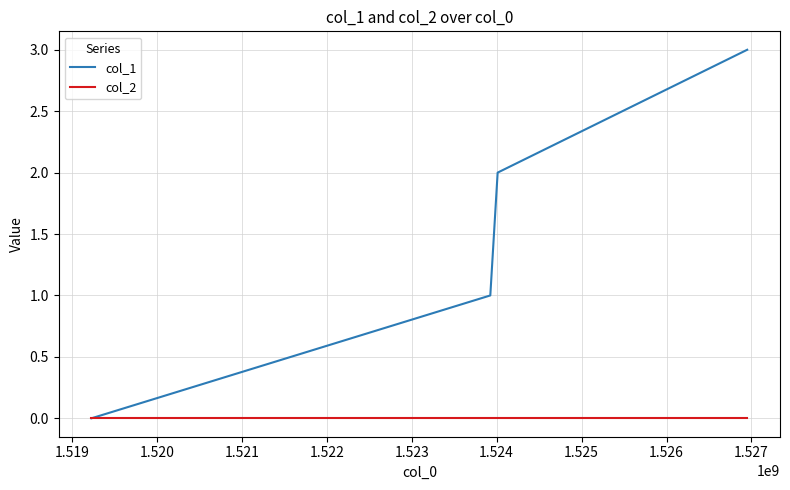

Which series has the largest total across all categories?

col_1